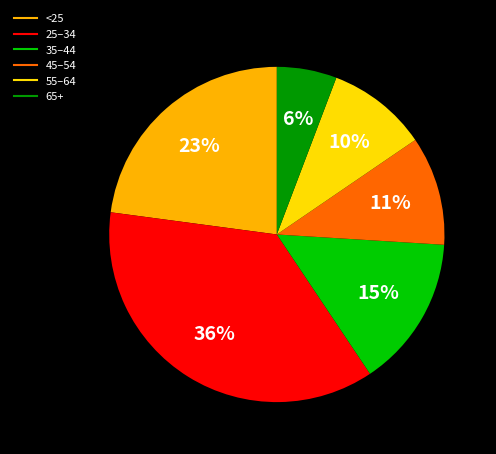

What is the ratio of the value at <25 to the value at 25–34?

0.6